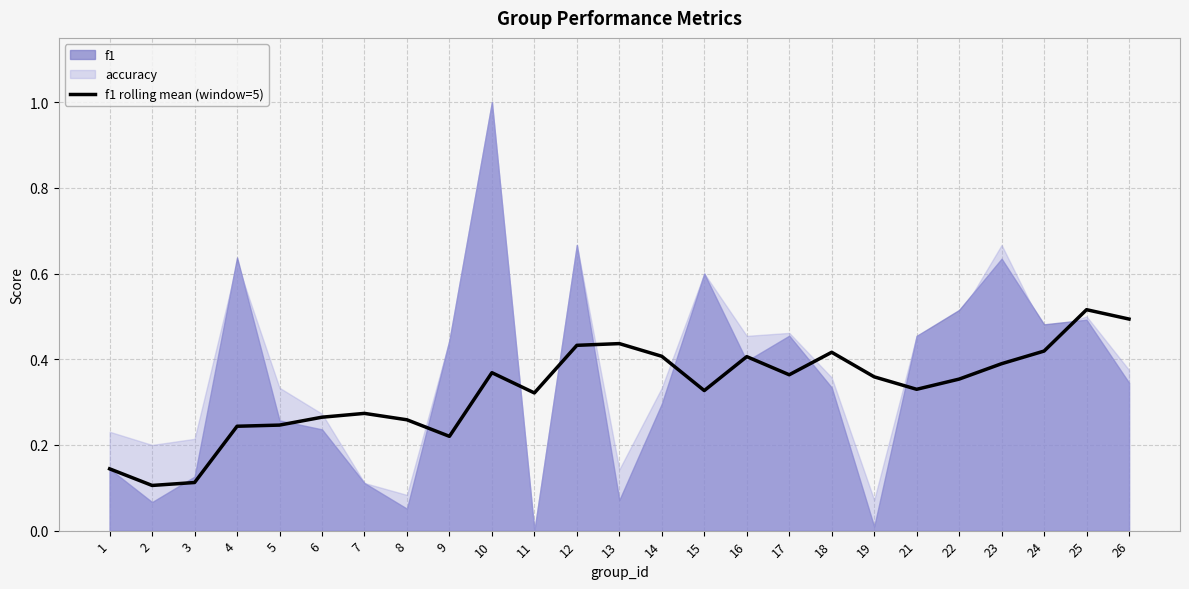

How many values are between 0 and 1?

25